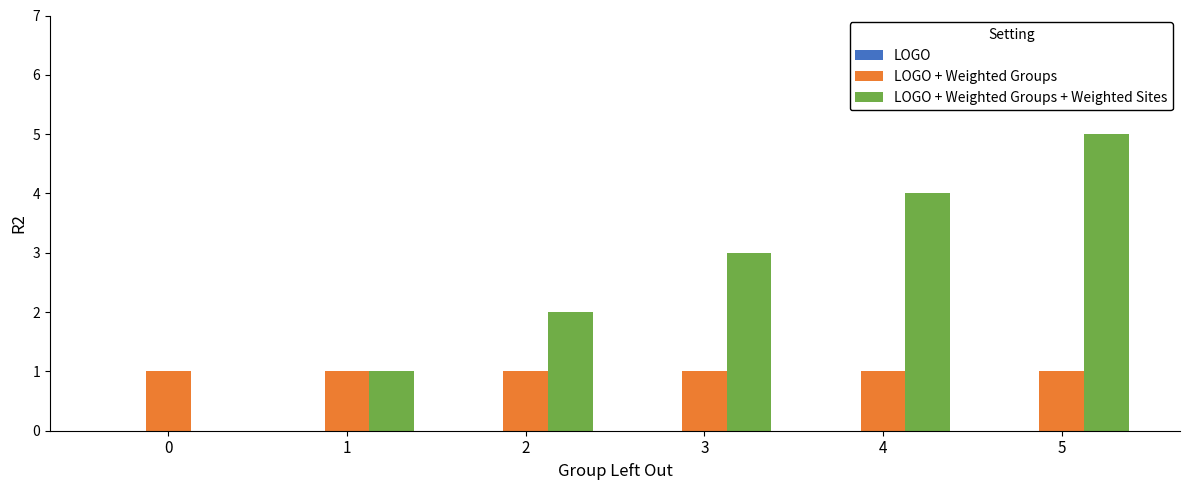

At which category is the sum across all series the highest?

5